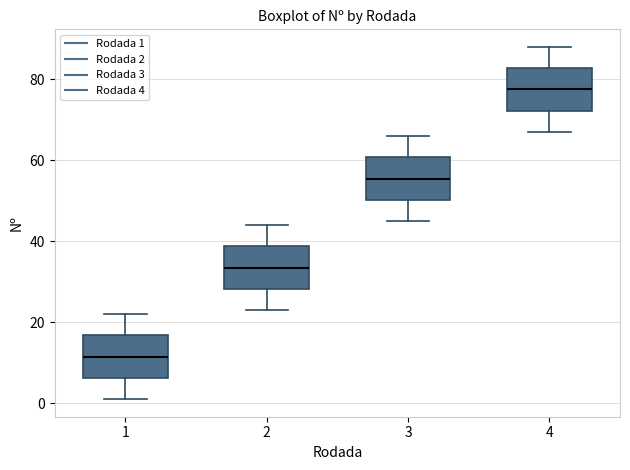

Where is the upper edge of the box at x = 1 on the y-axis? The values are not printed on the chart, so give them approximately, as read against the axis.

16